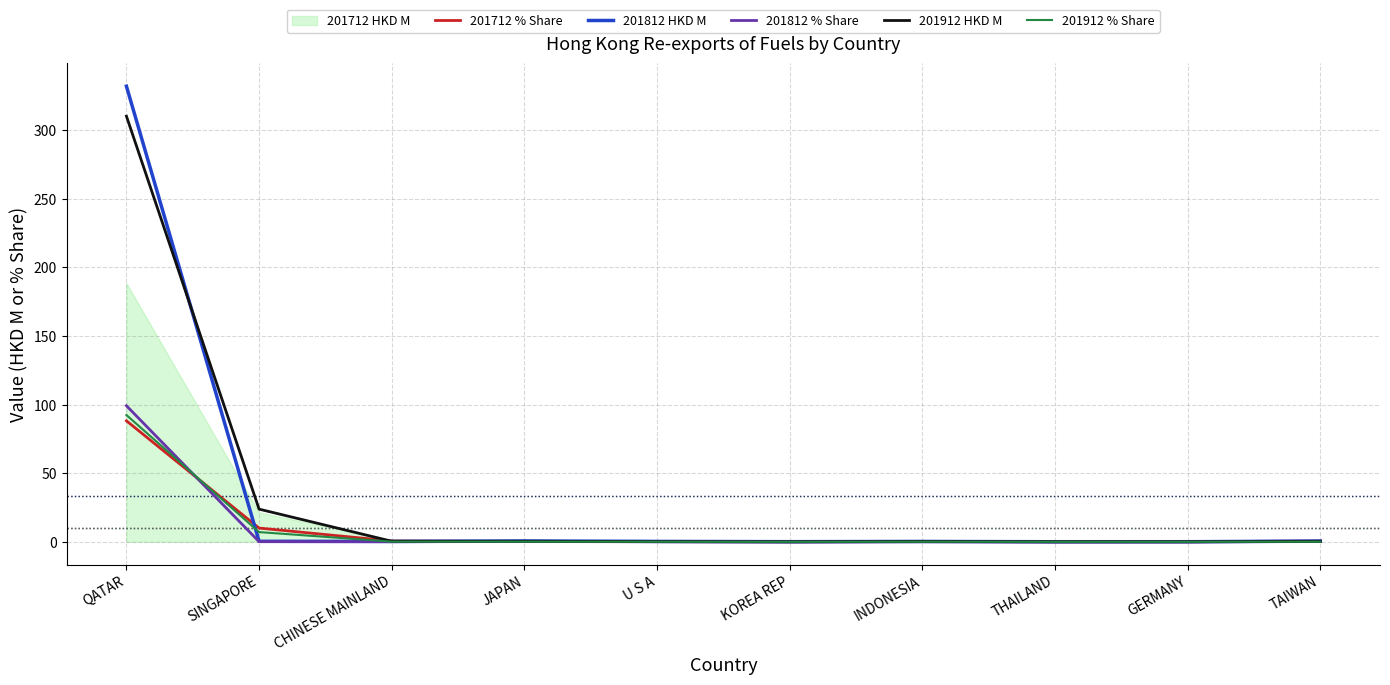

What is the highest value of the 201912 % Share series?

92.4